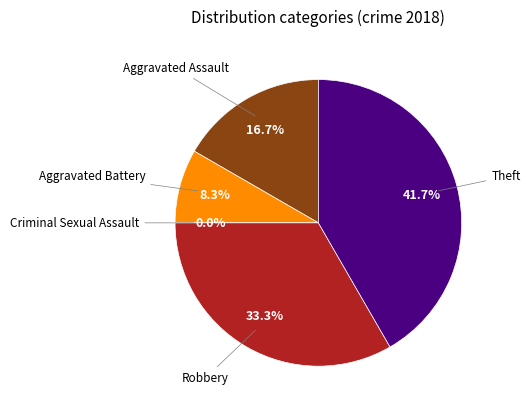

Which slice is the smallest?

Criminal Sexual Assault